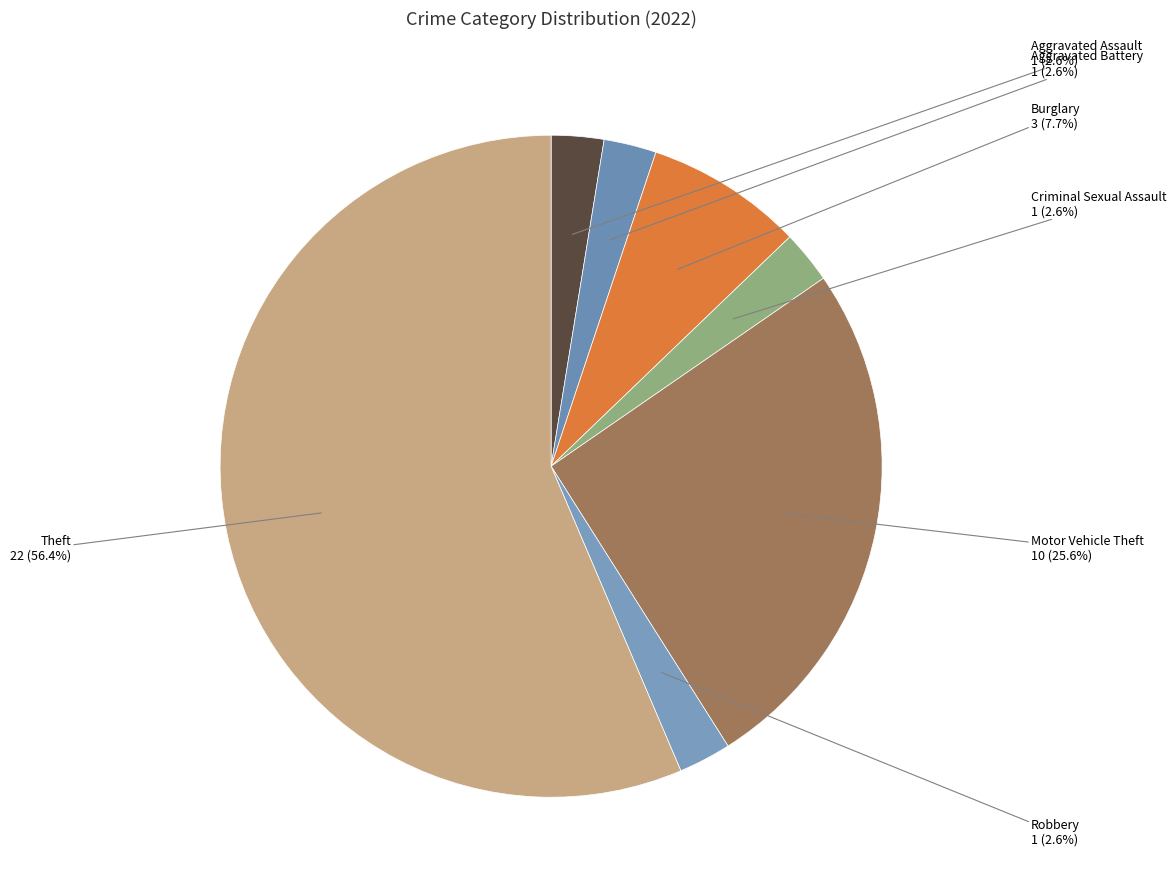

What percentage is the Motor Vehicle Theft slice, to the nearest percent?

26%